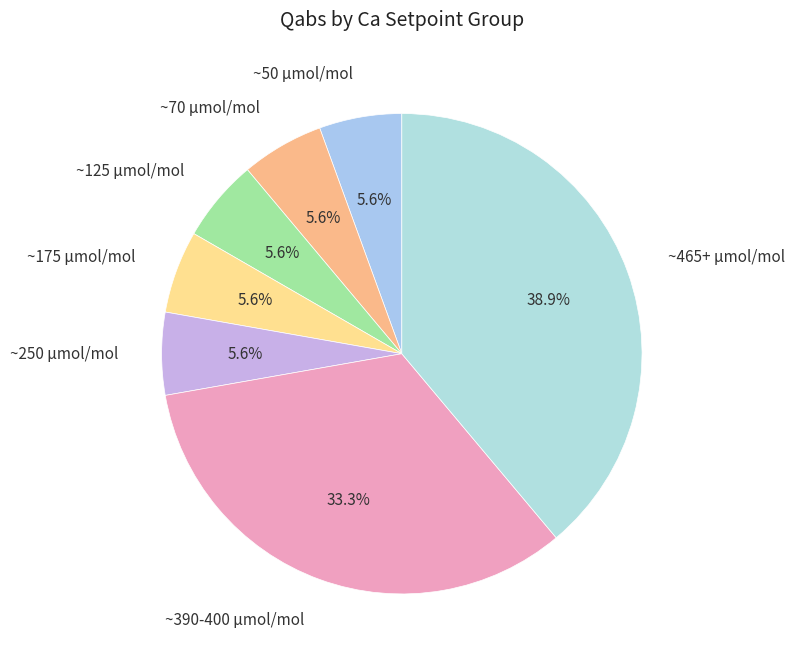

Is there a majority slice in this chart?

No